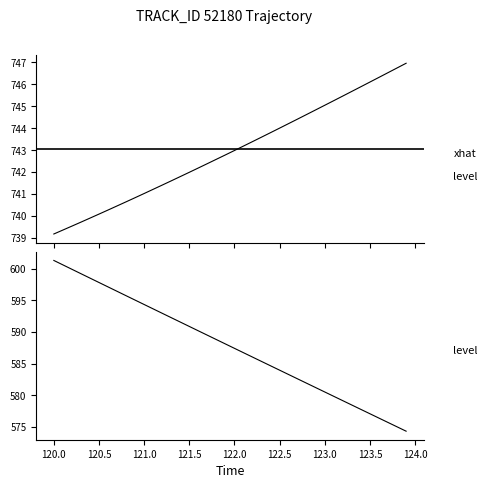

What is the value of the X point at the 40th from the left?

747.0